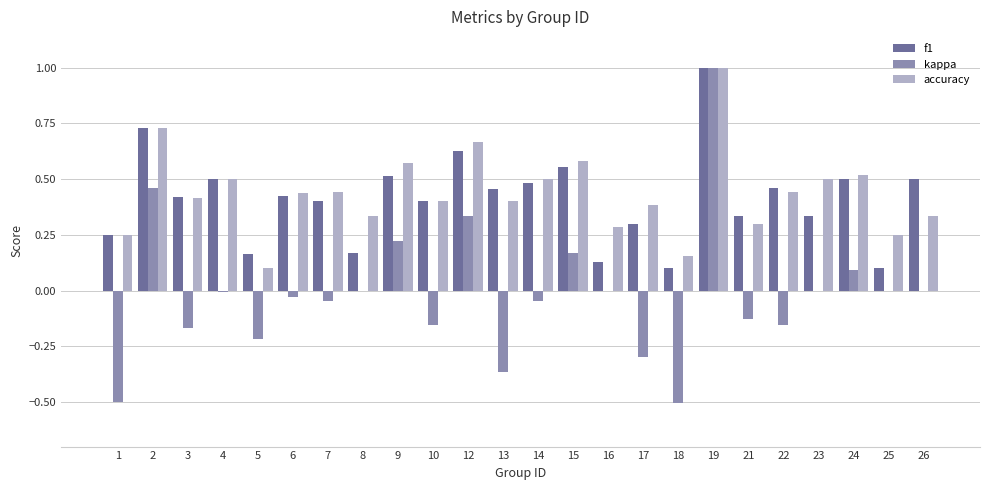

How many series are shown in this chart?

3